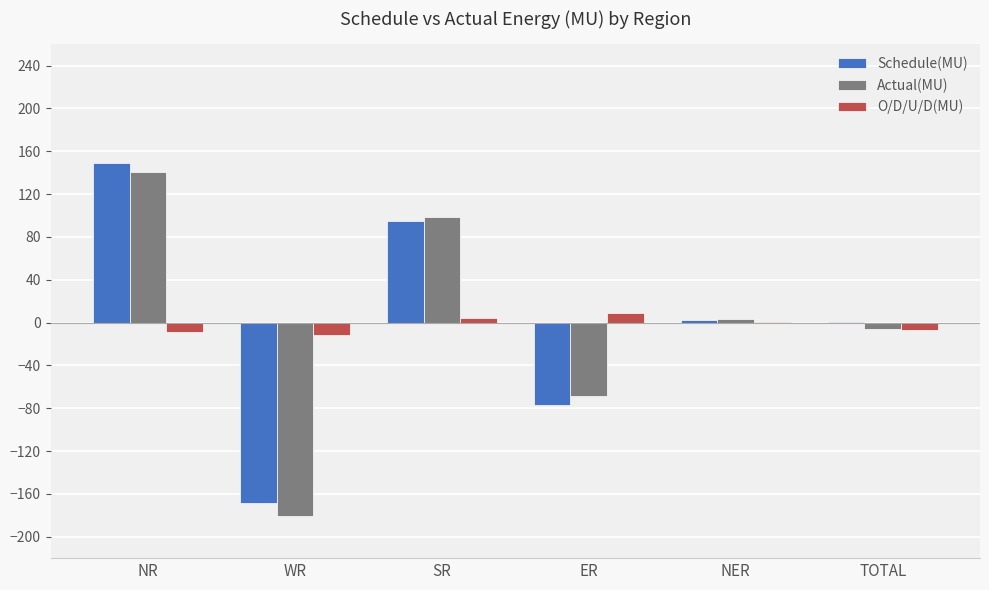

What is the maximum value shown in the chart?

149.2